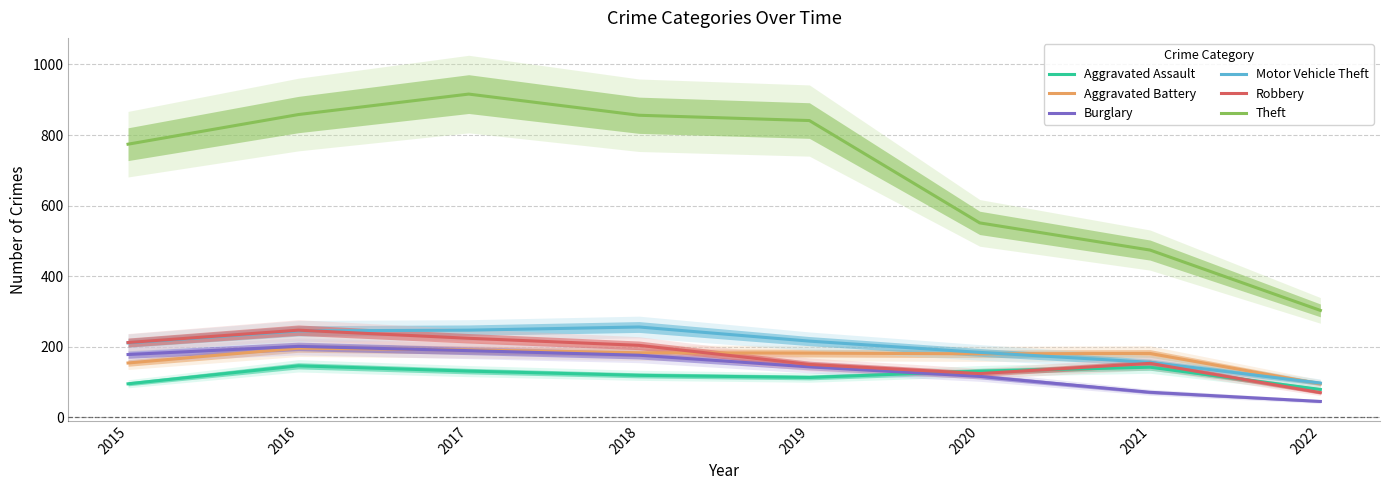

How many lines are shown in the chart?

6